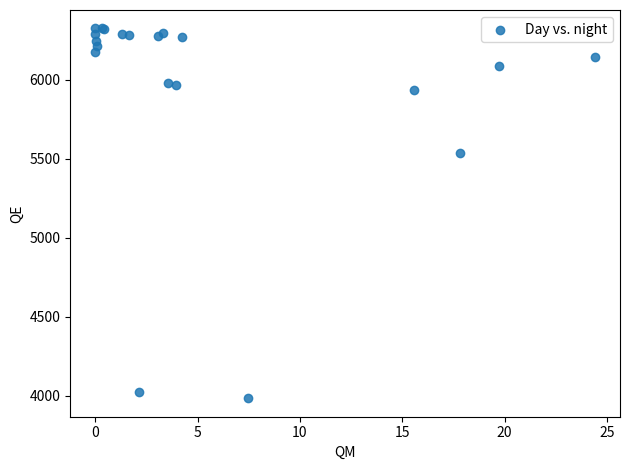

What Y value in the scatter plot is closest to 5155?

5539.1